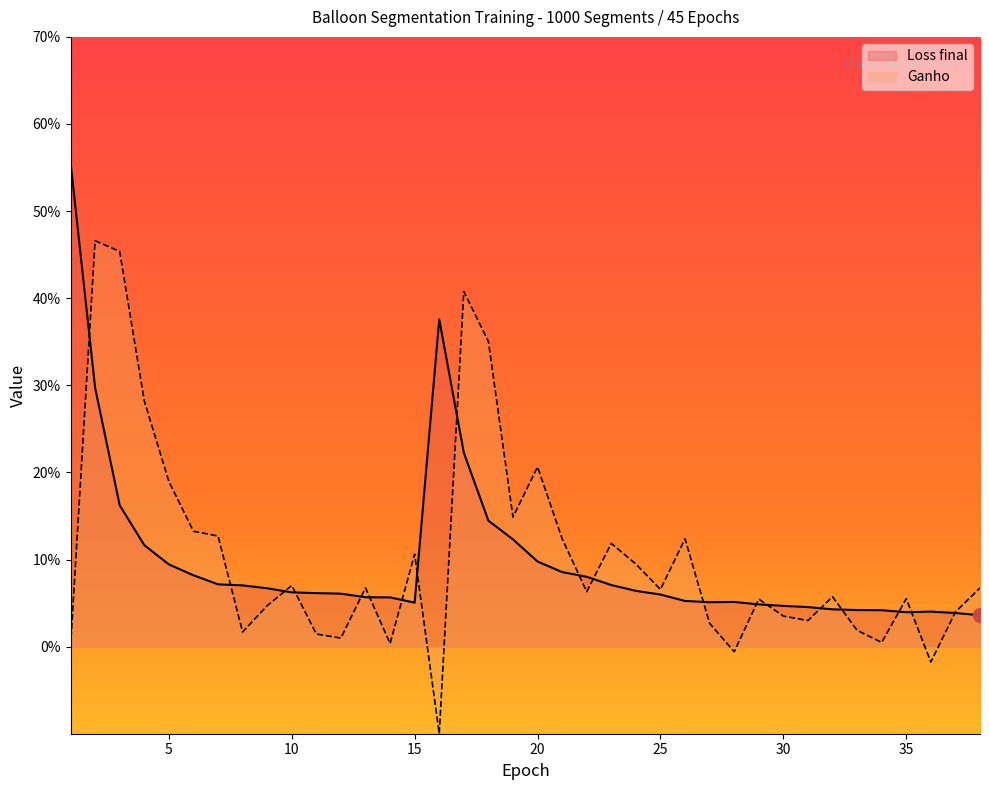

What is the sum of all values?

3.8